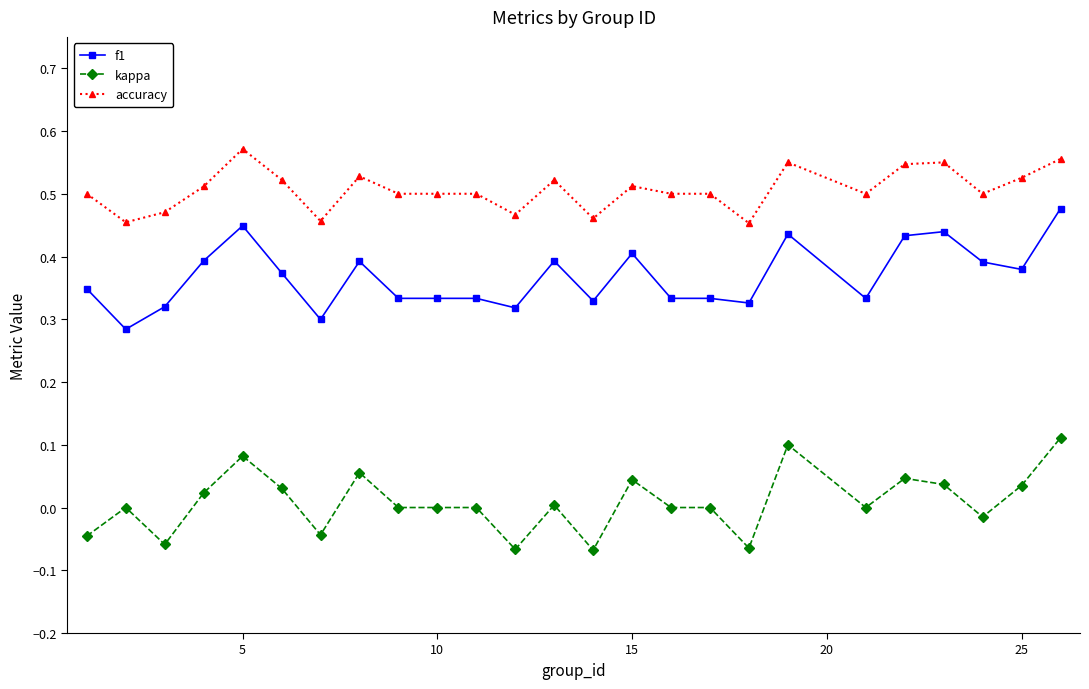

How many data points does each series have?

25